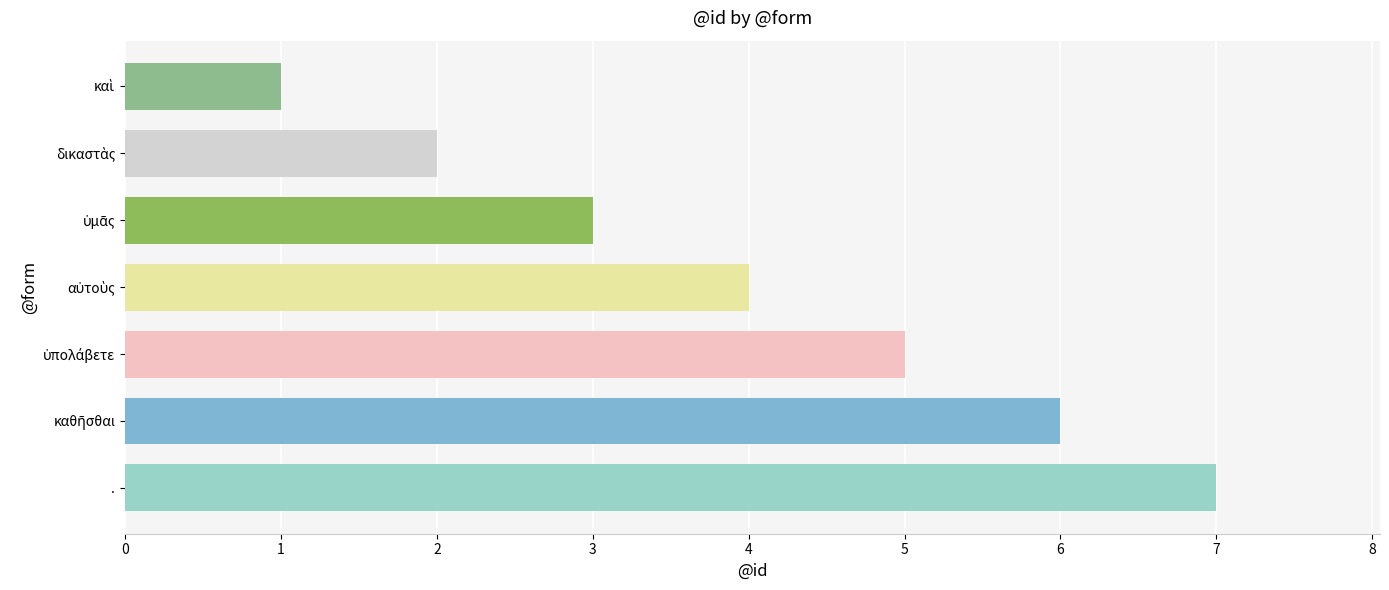

What is the sum of all values?

28